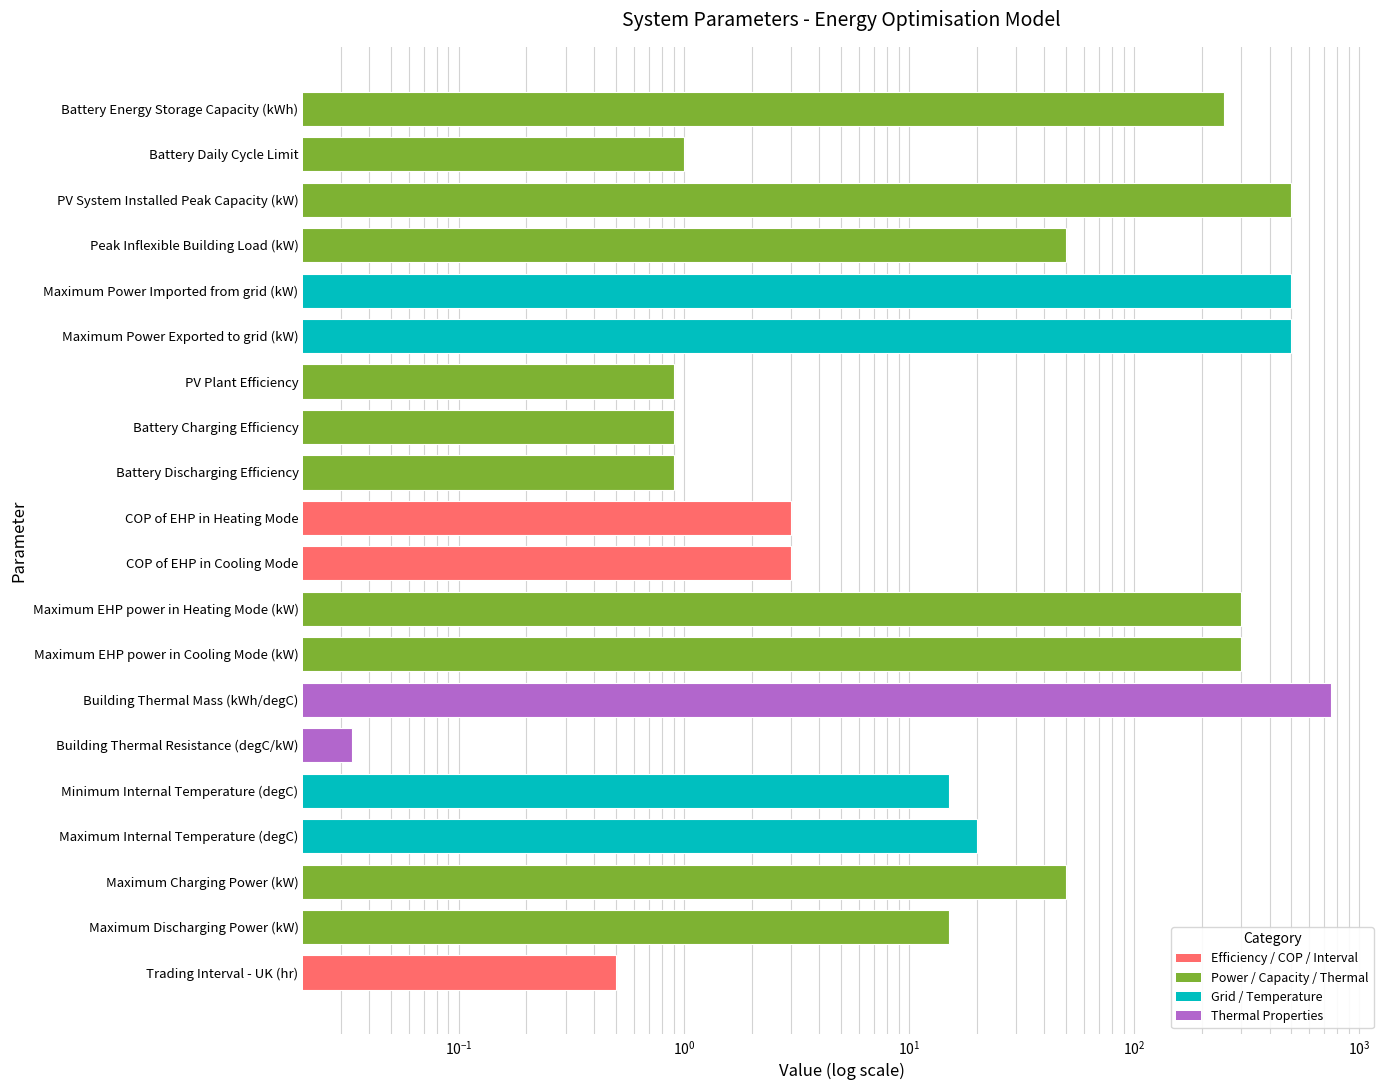

What is the label of the 6th bar from the right?

Building Thermal Resistance (degC/kW)